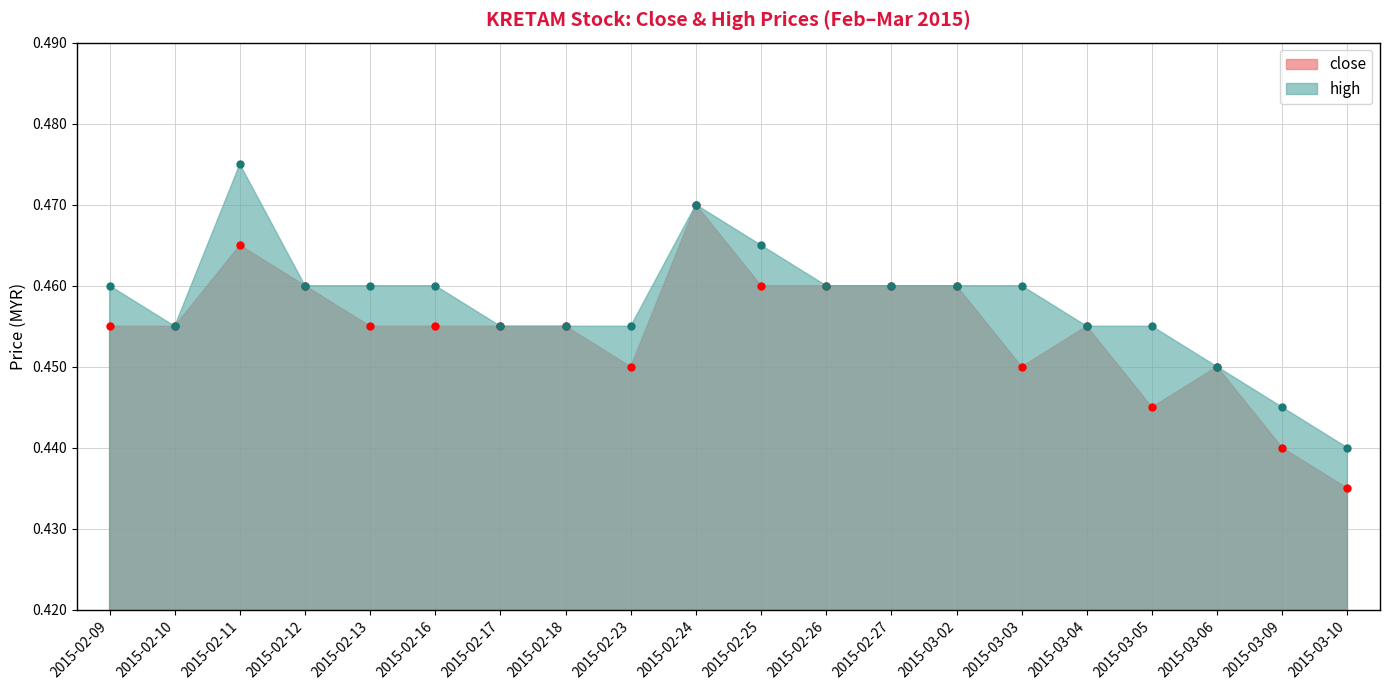

Between 2015-02-11 and 2015-03-05, which is larger?

2015-02-11